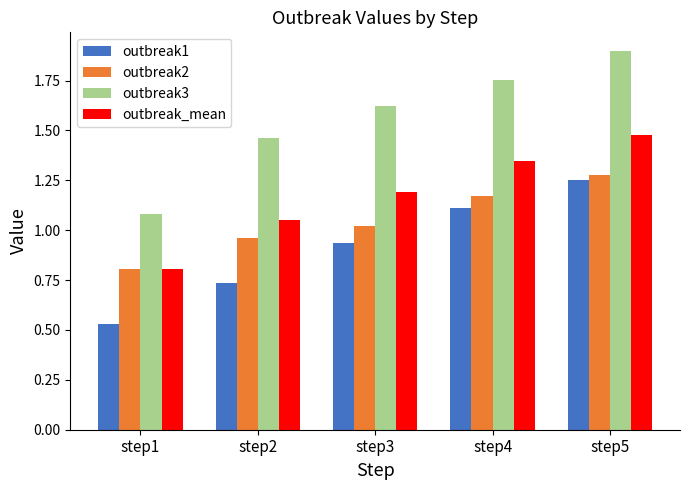

At which label is outbreak_mean closest to 1?

step2